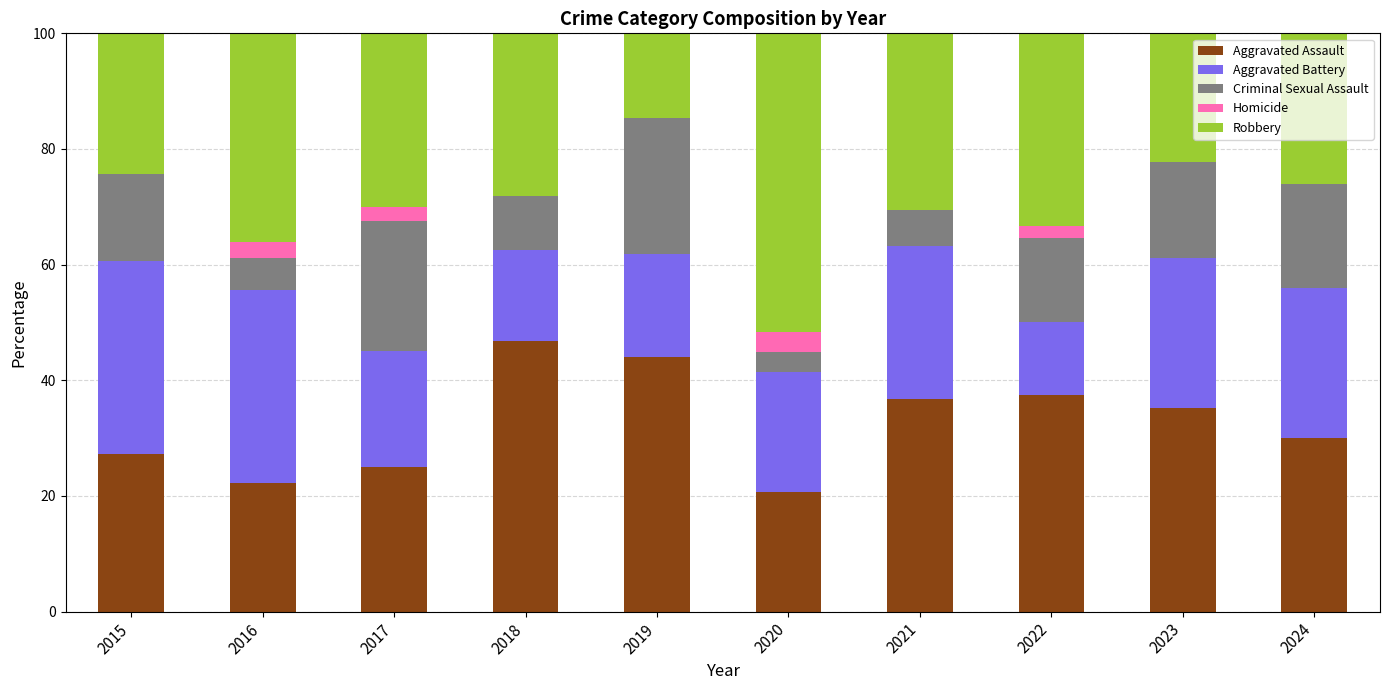

What is the sum of all Aggravated Assault values?

325.6